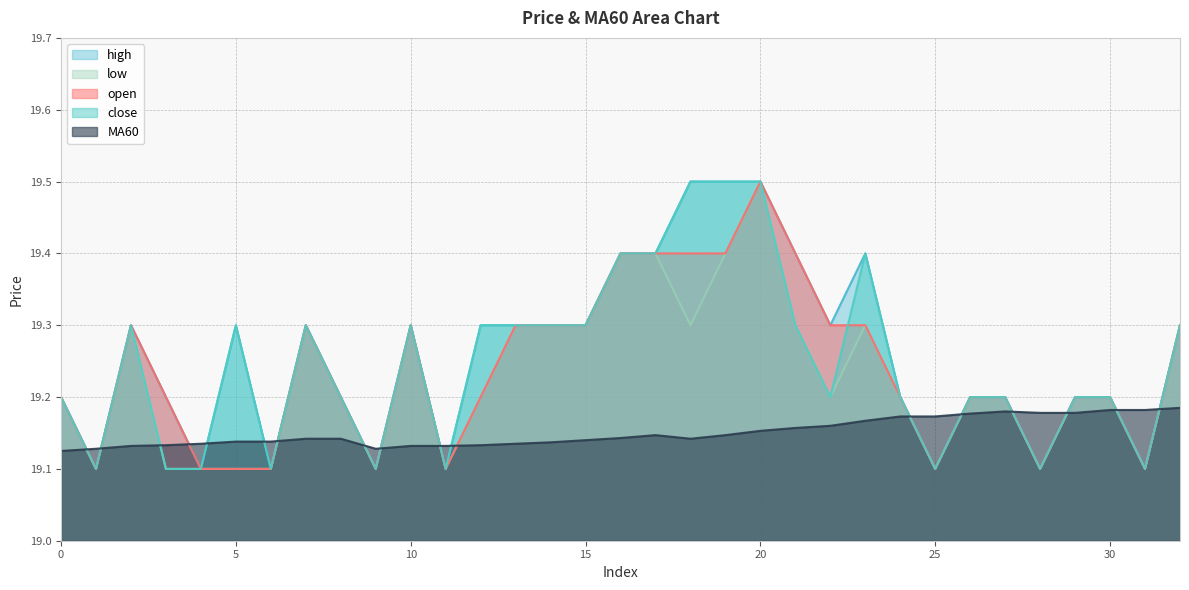

How many lines are shown in the chart?

5